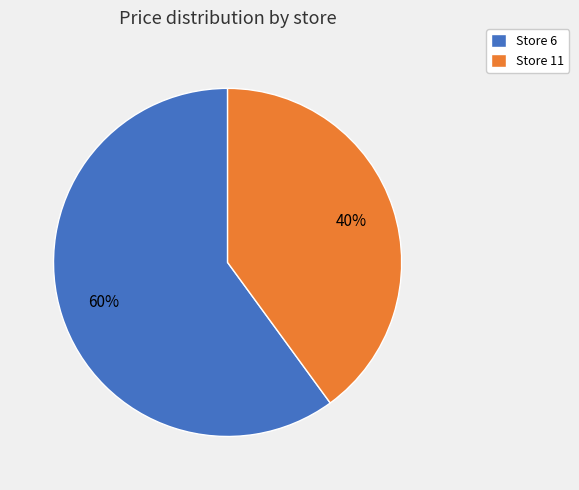

Is the sum of Store 11 and Store 6 greater than half?

Yes